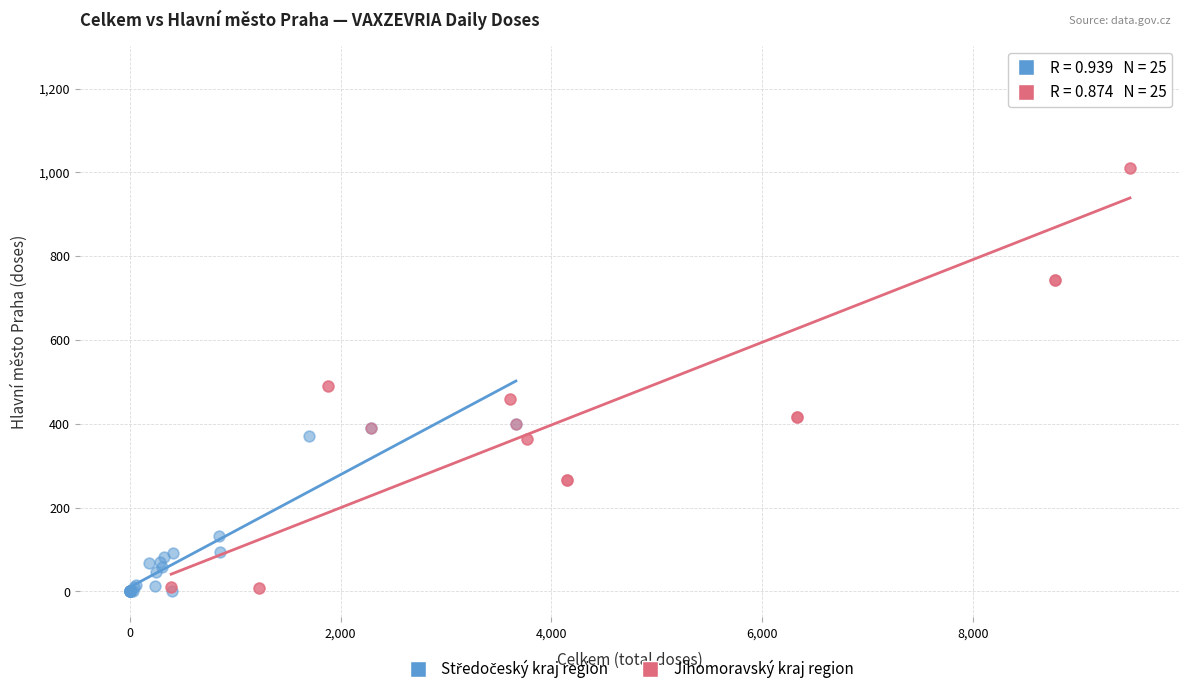

Which series has the largest Y range (max minus min)?

Jihomoravský kraj region